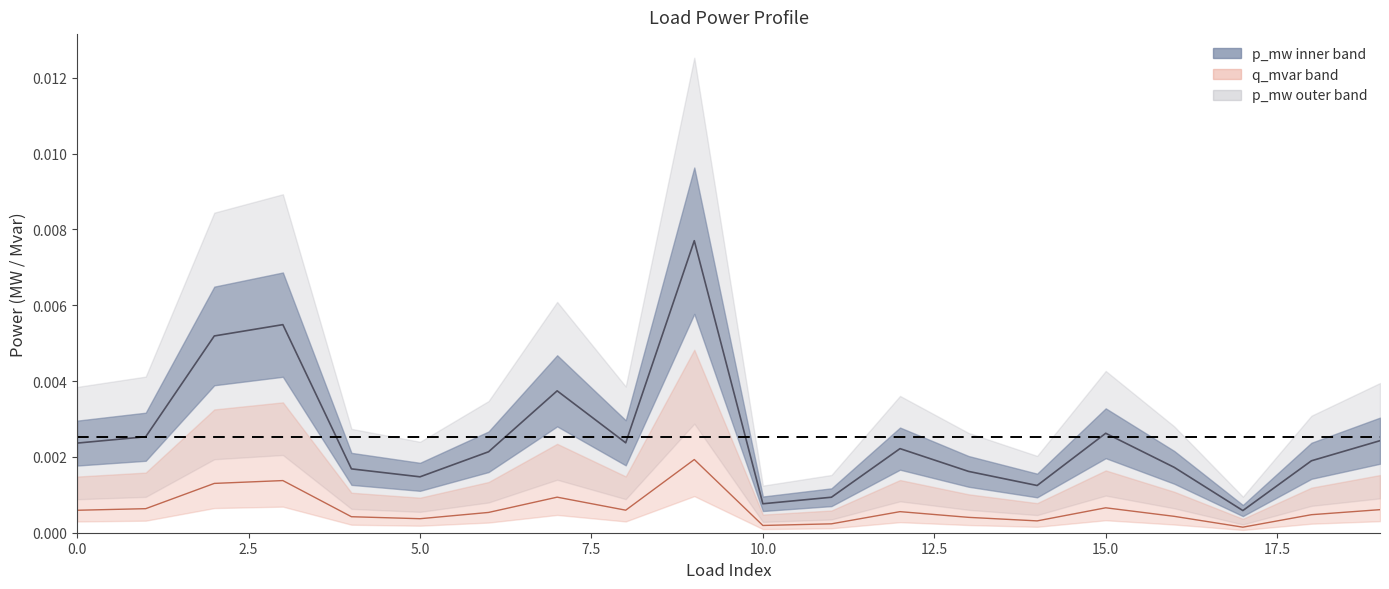

Is it true that q_mvar equals 0.0 at 10.0?

False